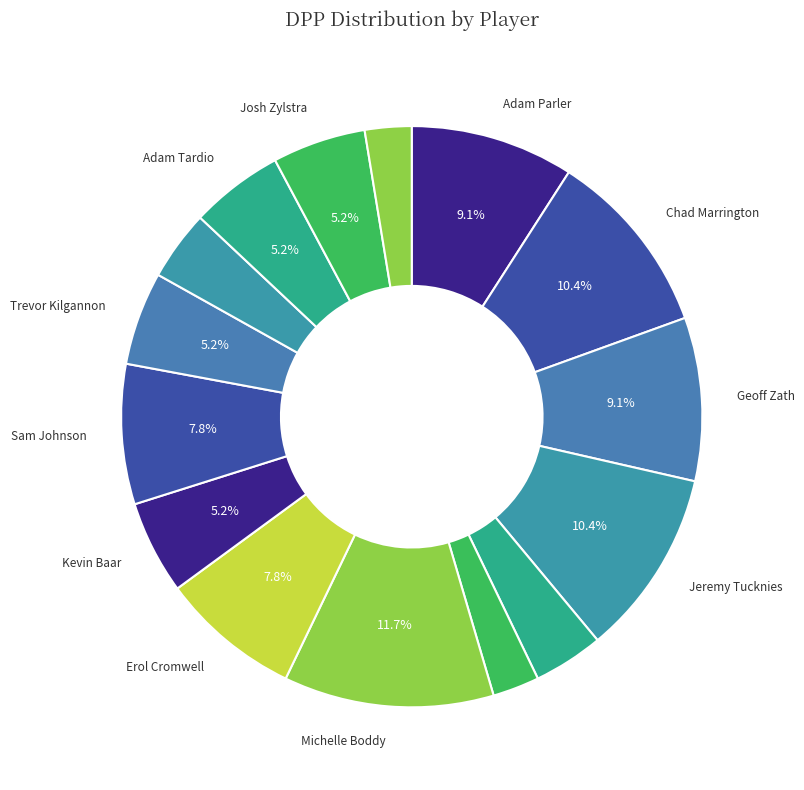

What is the largest slice in the pie chart?

Michelle Boddy